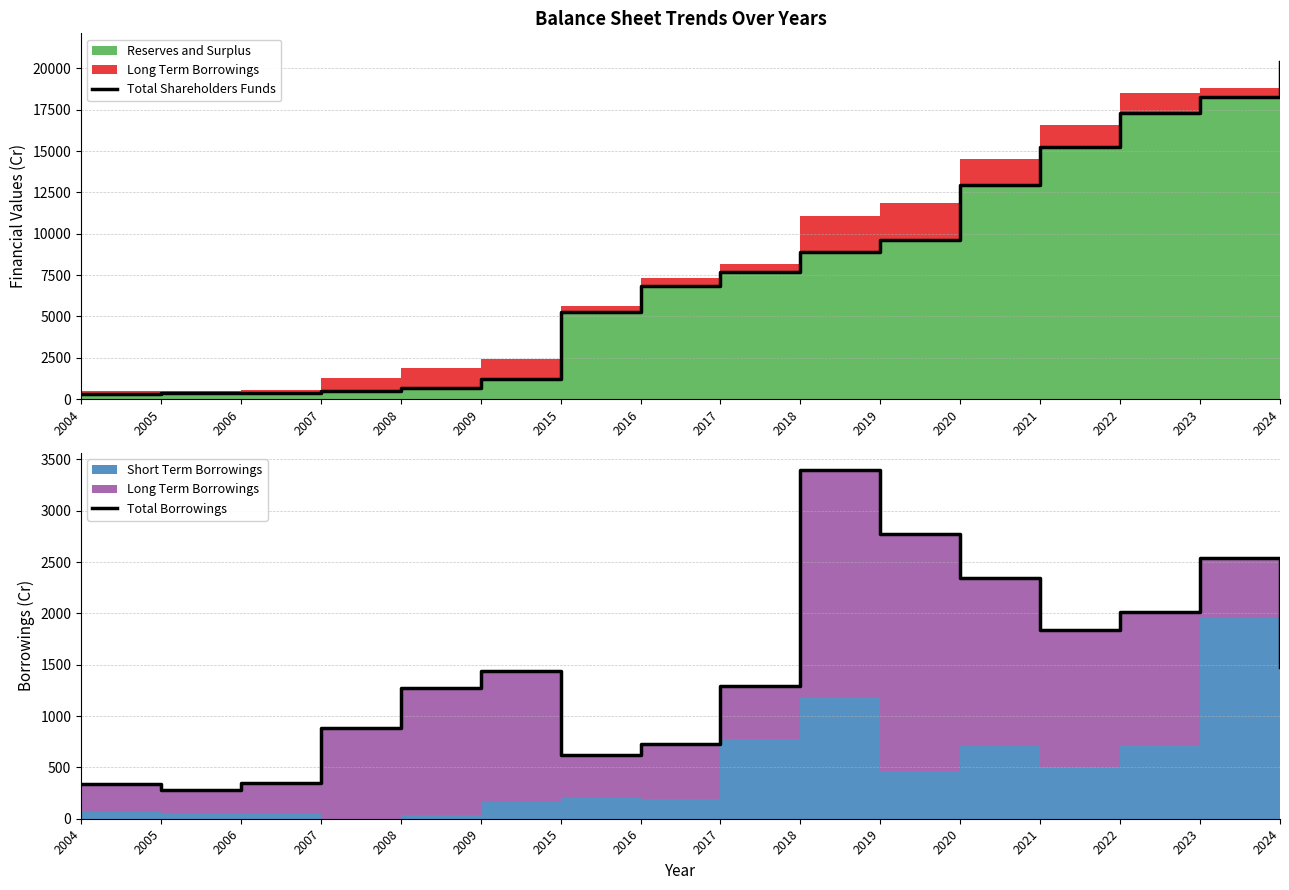

What is the difference between the maximum and minimum values in the Total Shareholders Funds series?

20044.5